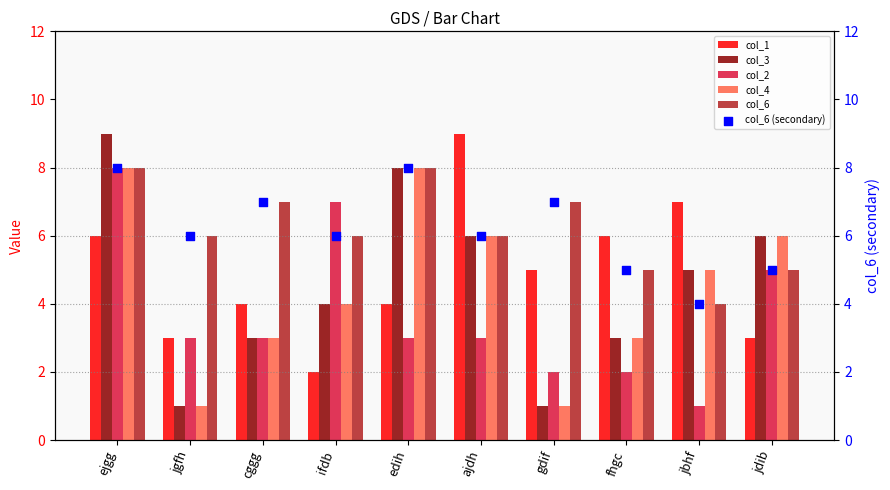

What are all the series names shown in the legend?

col_1, col_3, col_2, col_4, col_6, col_6 (secondary)